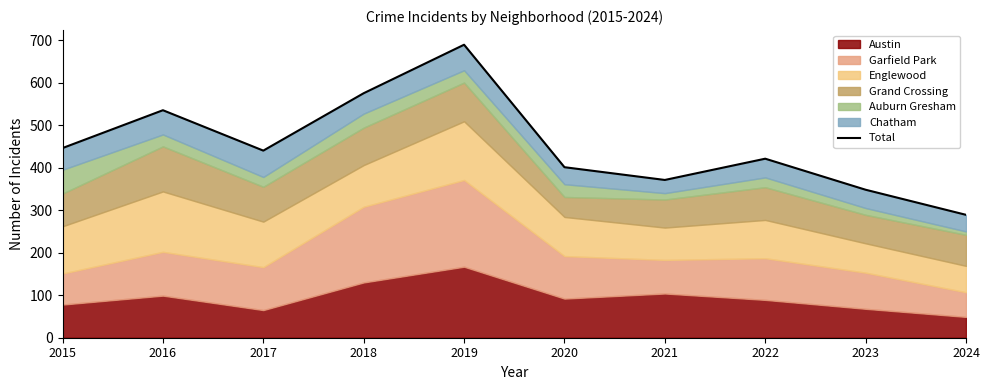

What is the sum of all values?

4515